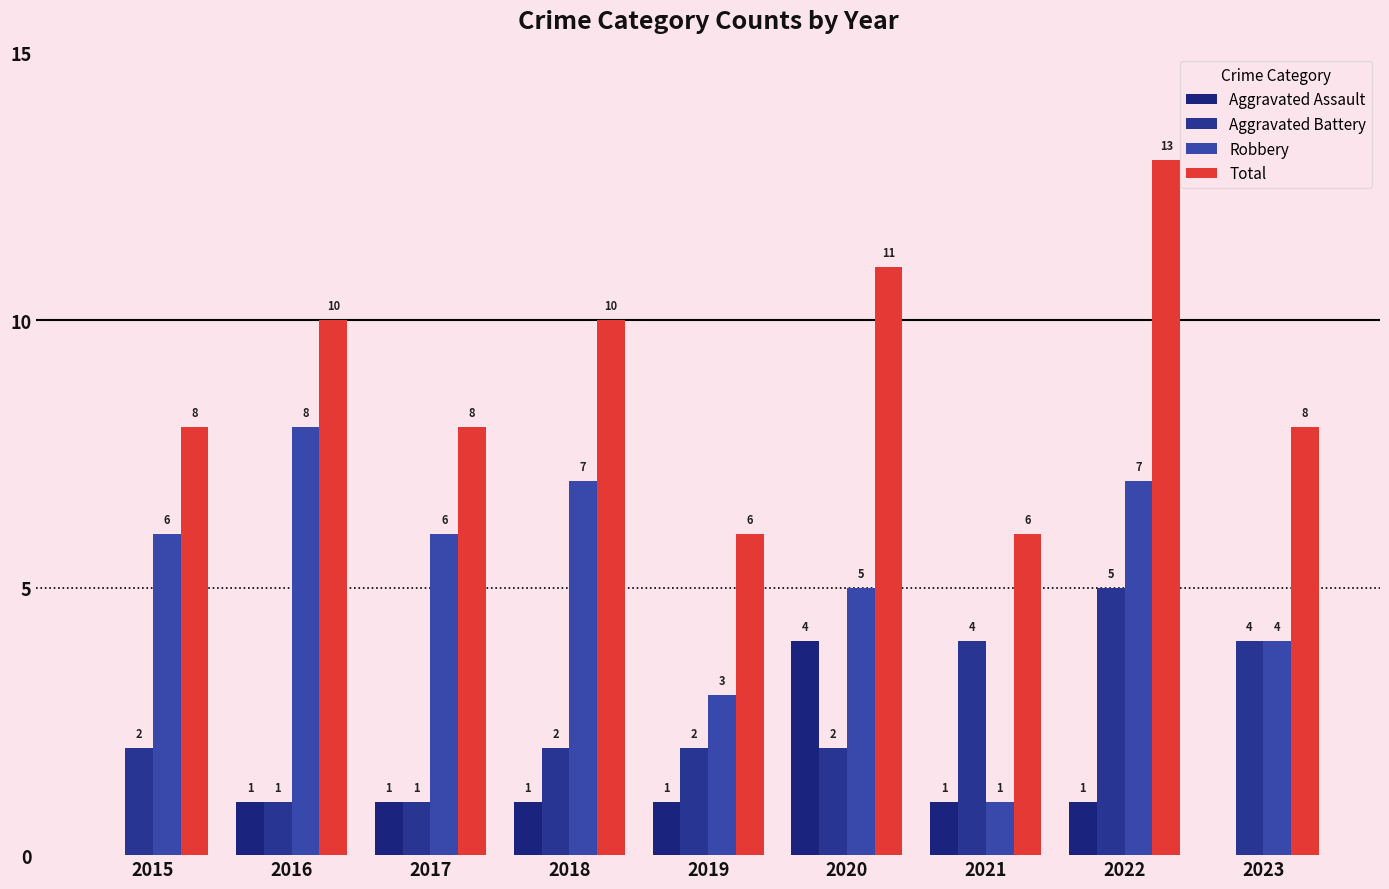

Count the Aggravated Battery values in the range 2 to 4.

6